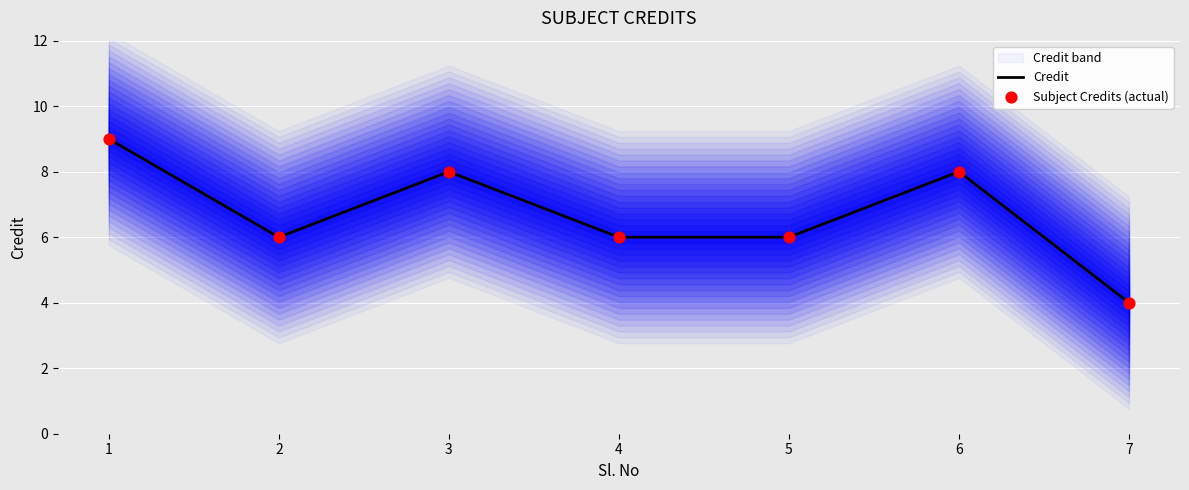

Which series has the largest total across all categories?

Credit